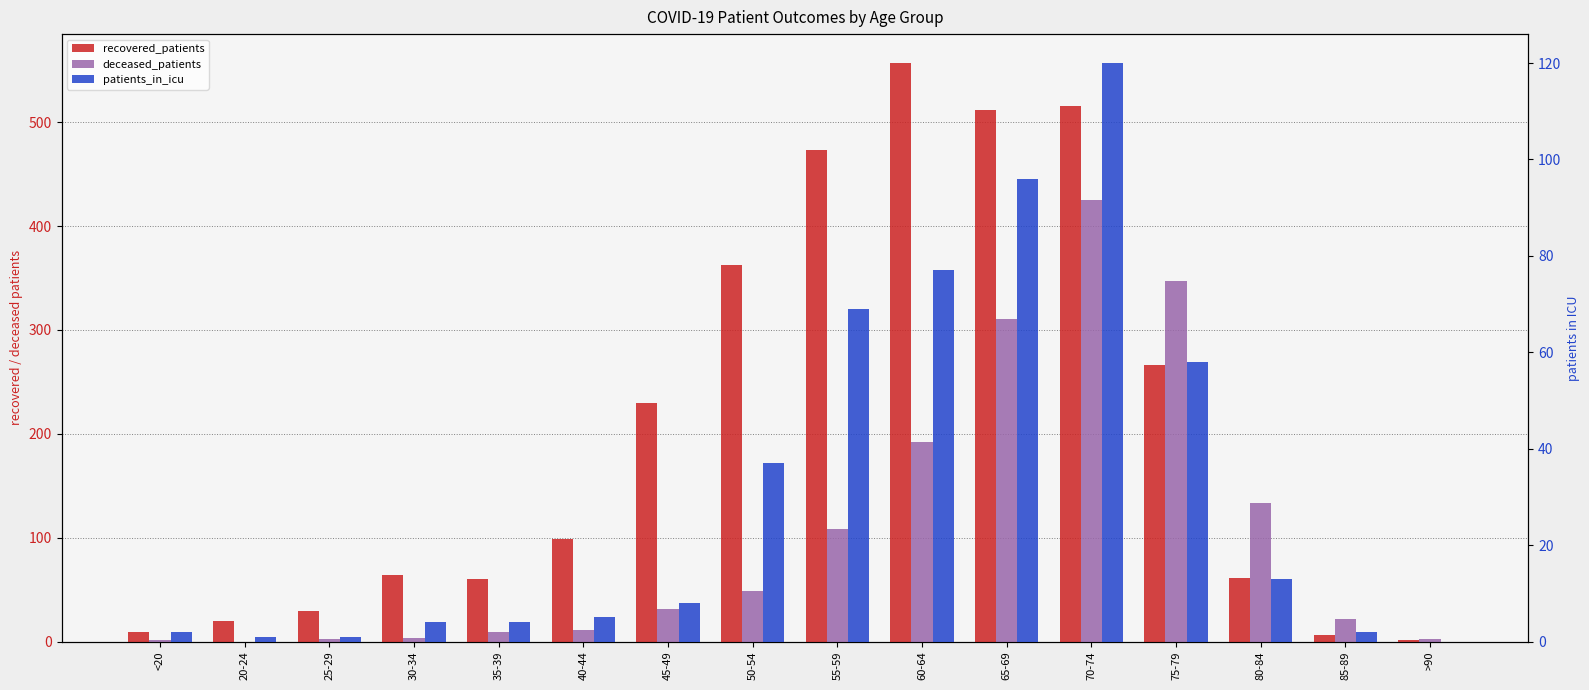

Rank the series at >90 from lowest to highest value.

patients_in_icu, recovered_patients, deceased_patients